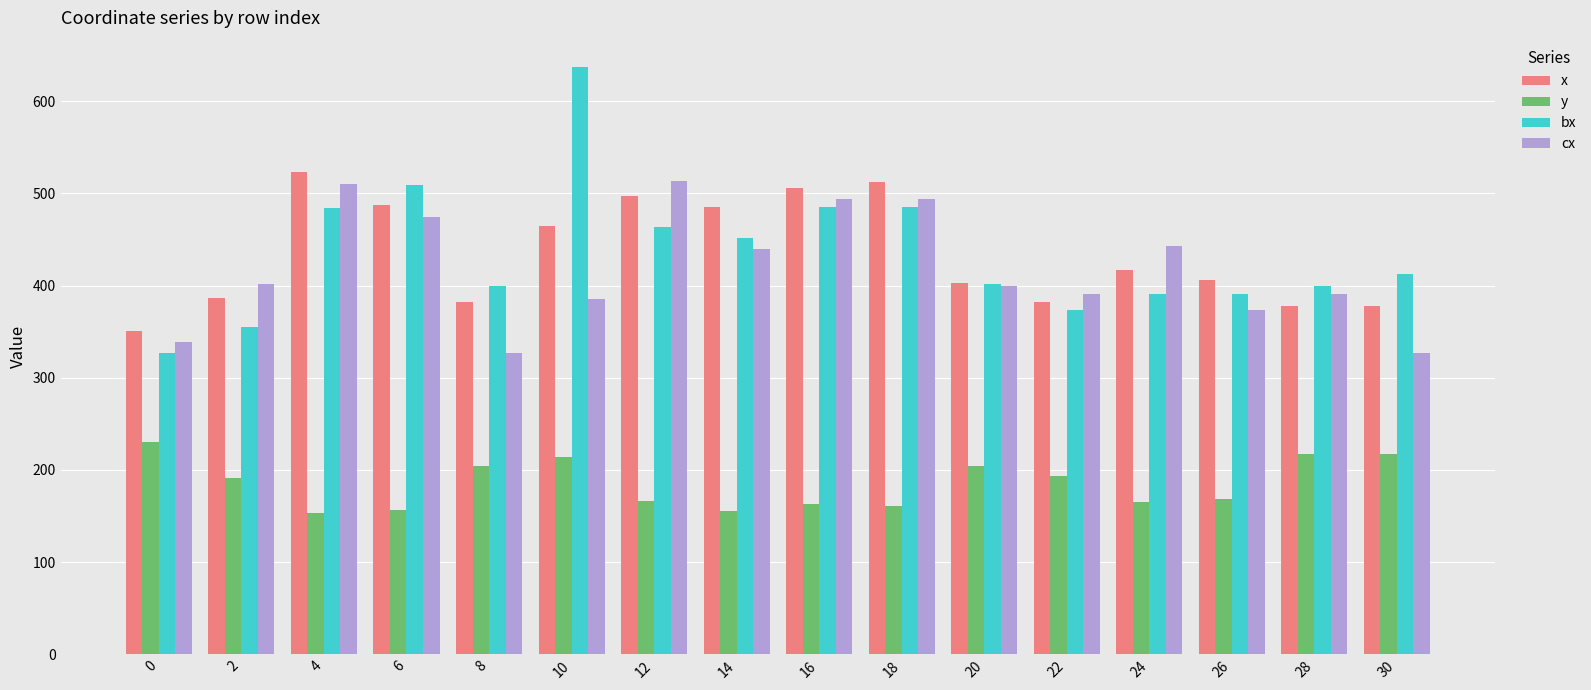

What are all the series names shown in the legend?

x, y, bx, cx